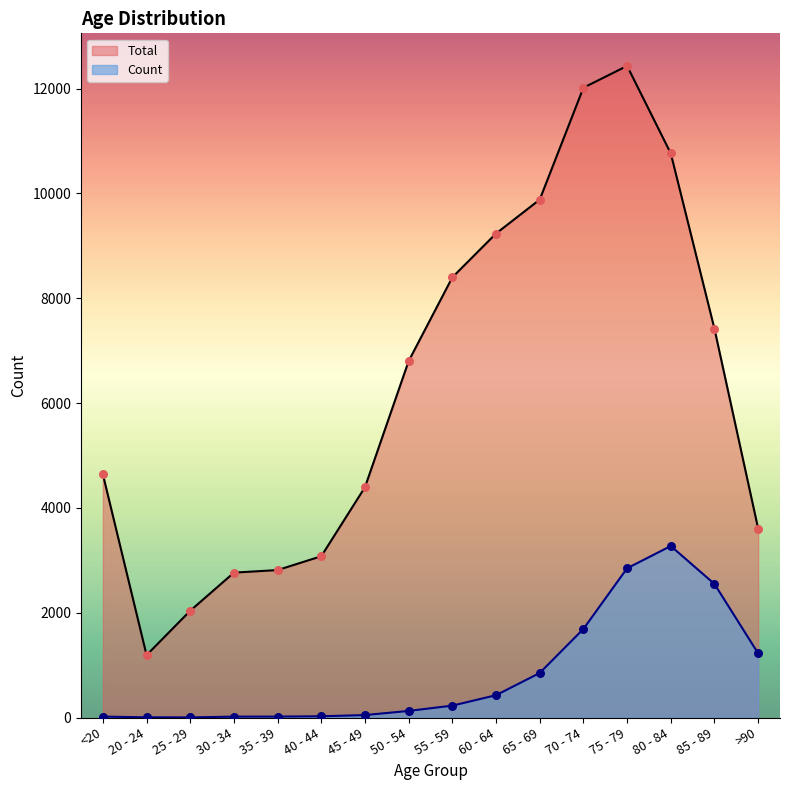

At how many categories does at least one series exceed 2288?

14